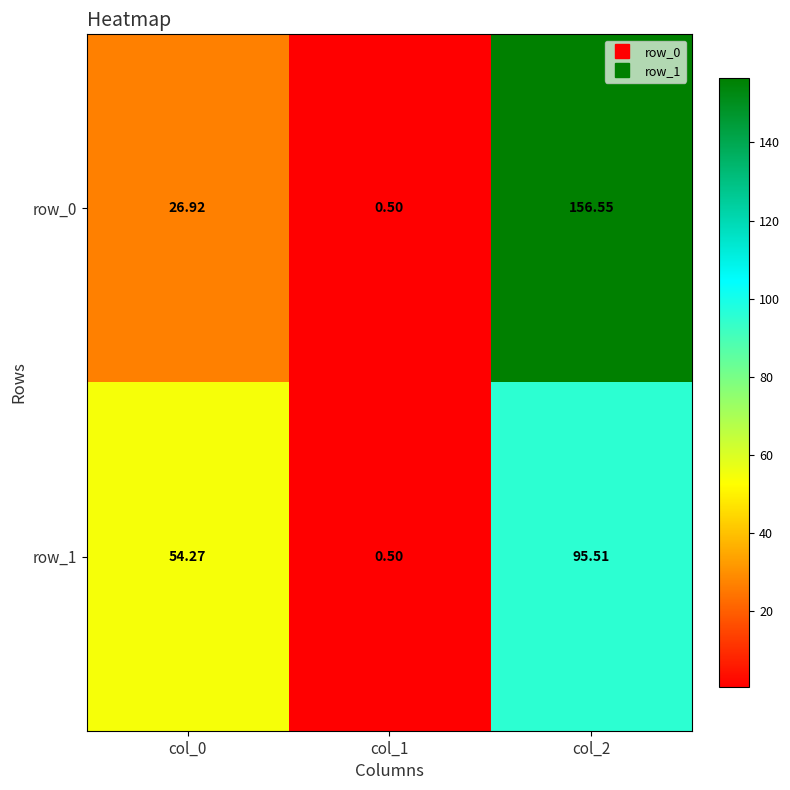

Which series has the largest total across all categories?

row_0